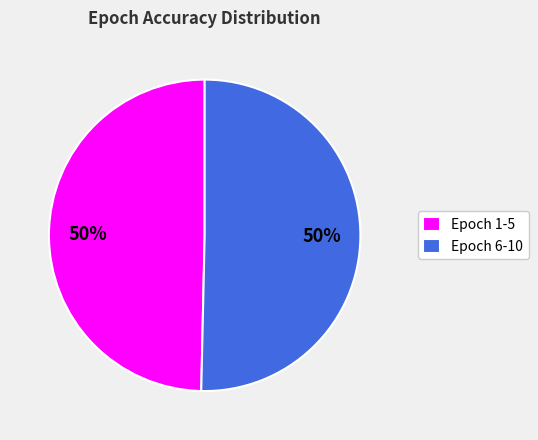

To the nearest percent, what is the average slice percentage?

50%